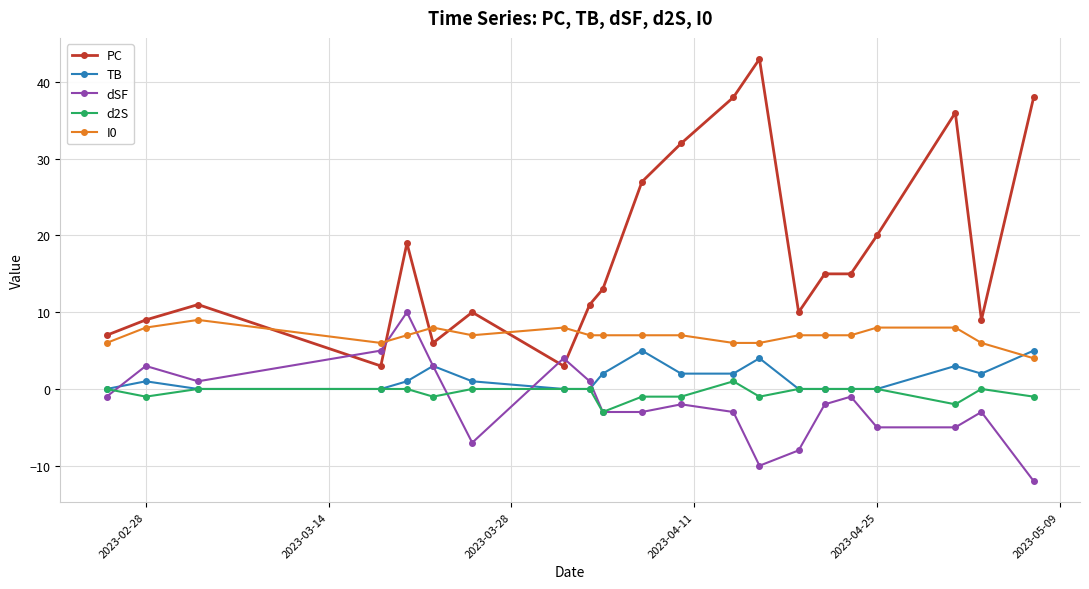

Which series has the largest total across all categories?

PC